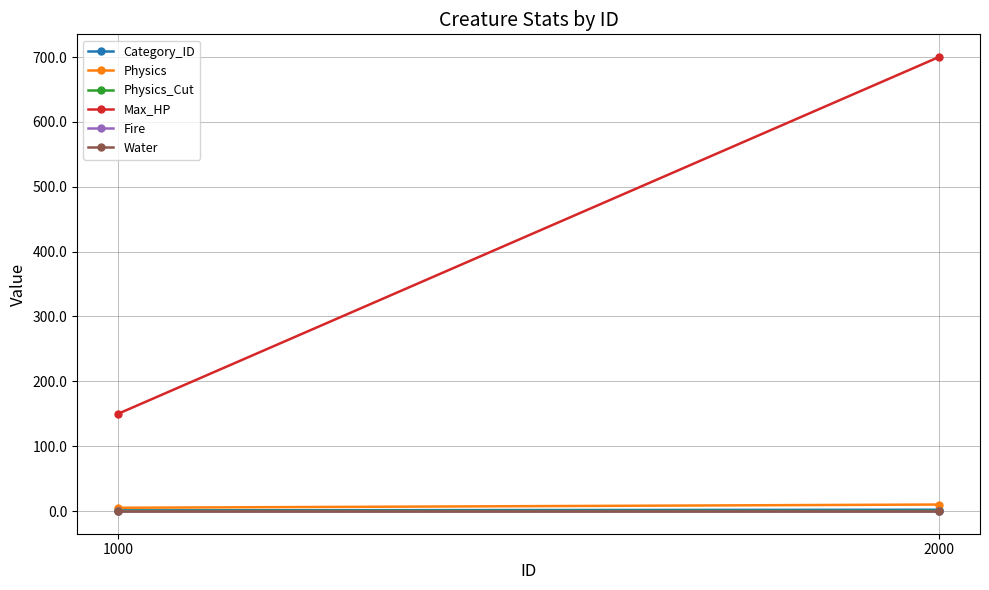

Reading left to right, extract all data points from this chart.

Category_ID: 1.0	2.0
Physics: 5.0	10.0
Physics_Cut: 0.1	0.2
Max_HP: 150.0	700.0
Fire: 0.0	0.0
Water: 0.0	0.0